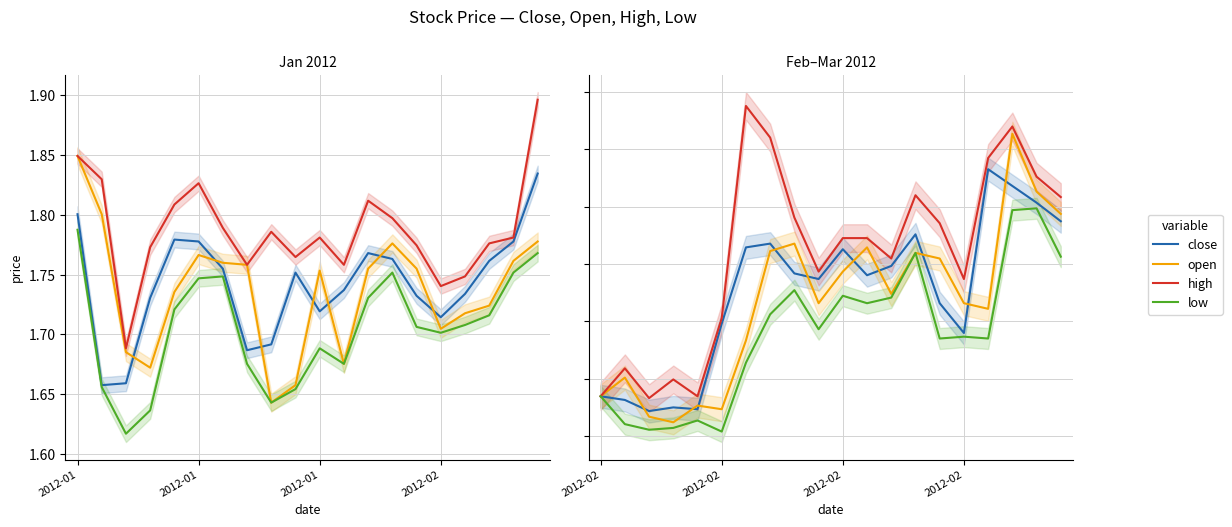

The high series shows 2.6 at 9. True or false?

False